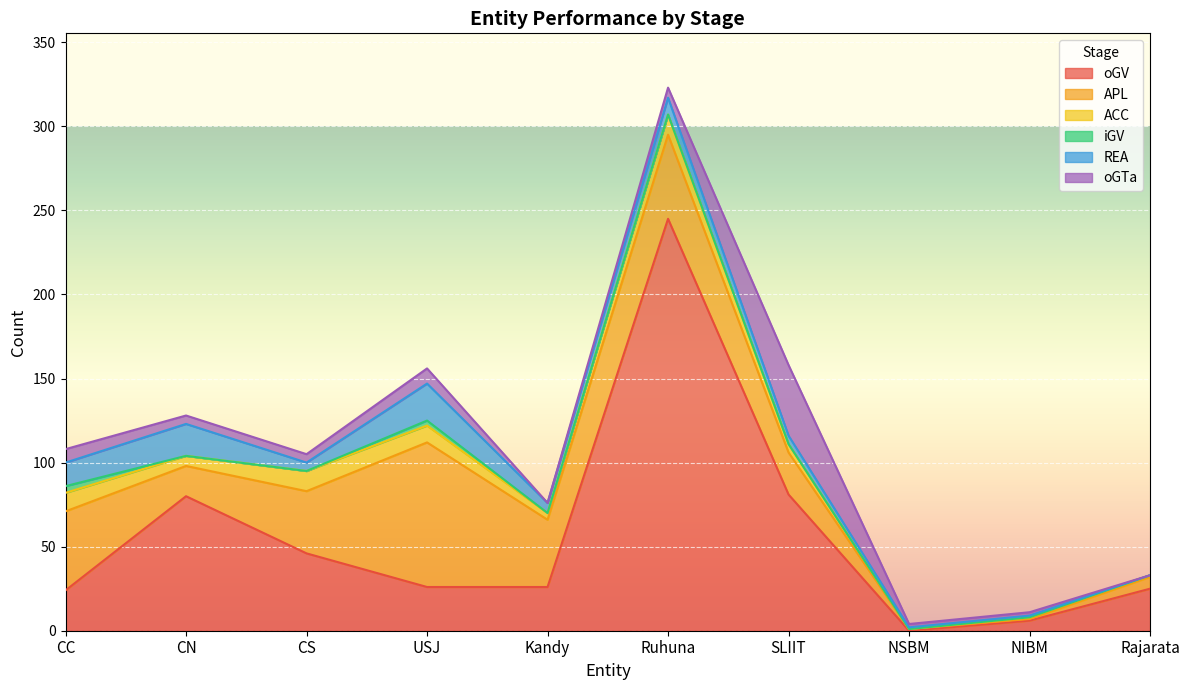

At CC, list the series in order from smallest to largest.

iGV, oGTa, ACC, REA, oGV, APL